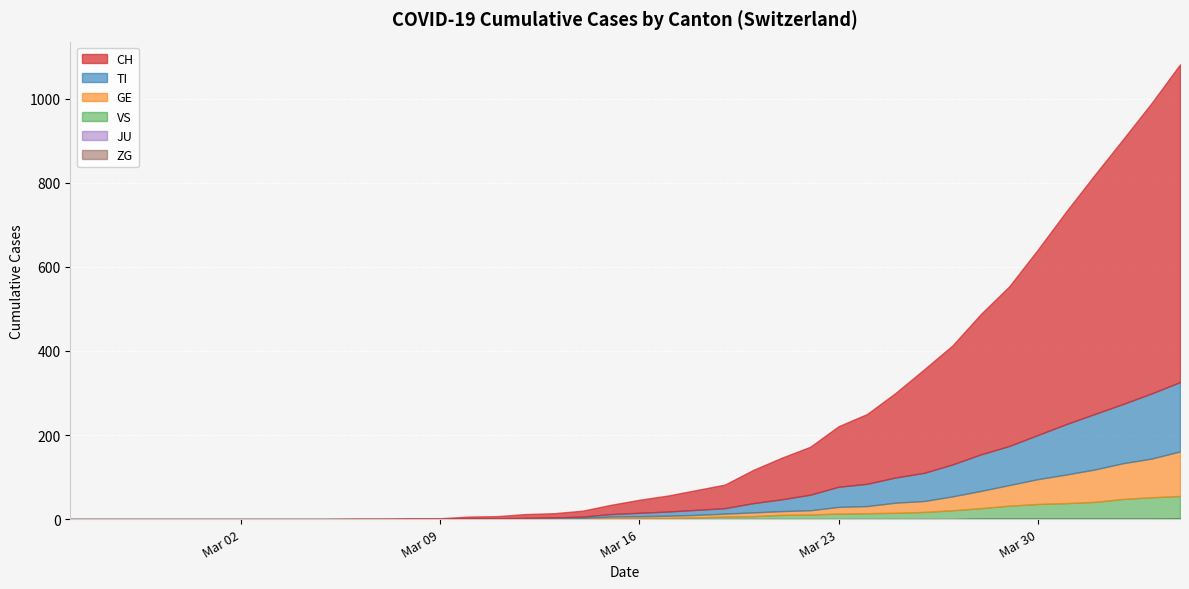

Reading left to right, extract all data points from this chart.

CH: 0	0	0	0	0	0	0	0	0	0	1	1	2	2	4	5	9	10	14	22	31	38	47	56	79	99	114	144	166	201	246	283	334	380	441	506	569	630	691	756
TI: 0	0	0	0	0	0	0	0	0	0	0	0	0	0	1	1	1	1	3	6	8	10	12	13	22	28	37	48	53	60	67	76	87	93	105	120	132	141	155	165
GE: 0	0	0	0	0	0	0	0	0	0	0	0	0	0	1	1	2	2	2	4	4	5	6	7	9	9	10	16	17	24	26	33	41	49	59	68	77	85	92	106
JU: 0	0	0	0	0	0	0	0	0	0	0	0	0	0	0	0	0	0	0	0	0	0	0	0	0	0	0	0	0	0	0	0	0	0	0	0	0	0	0	0
VS: 0	0	0	0	0	0	0	0	0	0	0	0	0	0	0	0	0	1	1	2	3	3	4	6	7	10	11	13	14	15	17	21	25	31	35	37	40	47	51	53
ZG: 0	0	0	0	0	0	0	0	0	0	0	0	0	0	0	0	0	0	0	0	0	0	0	0	0	0	0	0	0	0	0	0	1	1	1	1	1	1	1	2